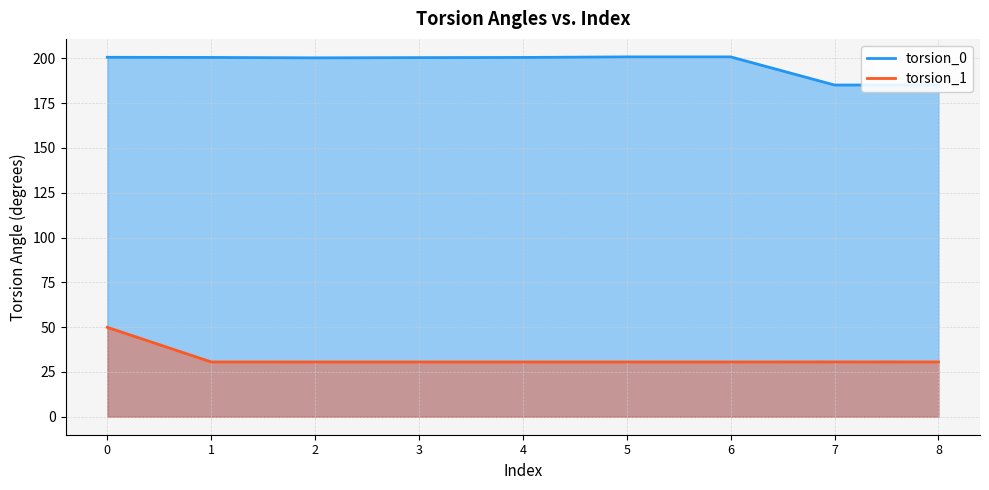

At which label is torsion_1 closest to 40?

7